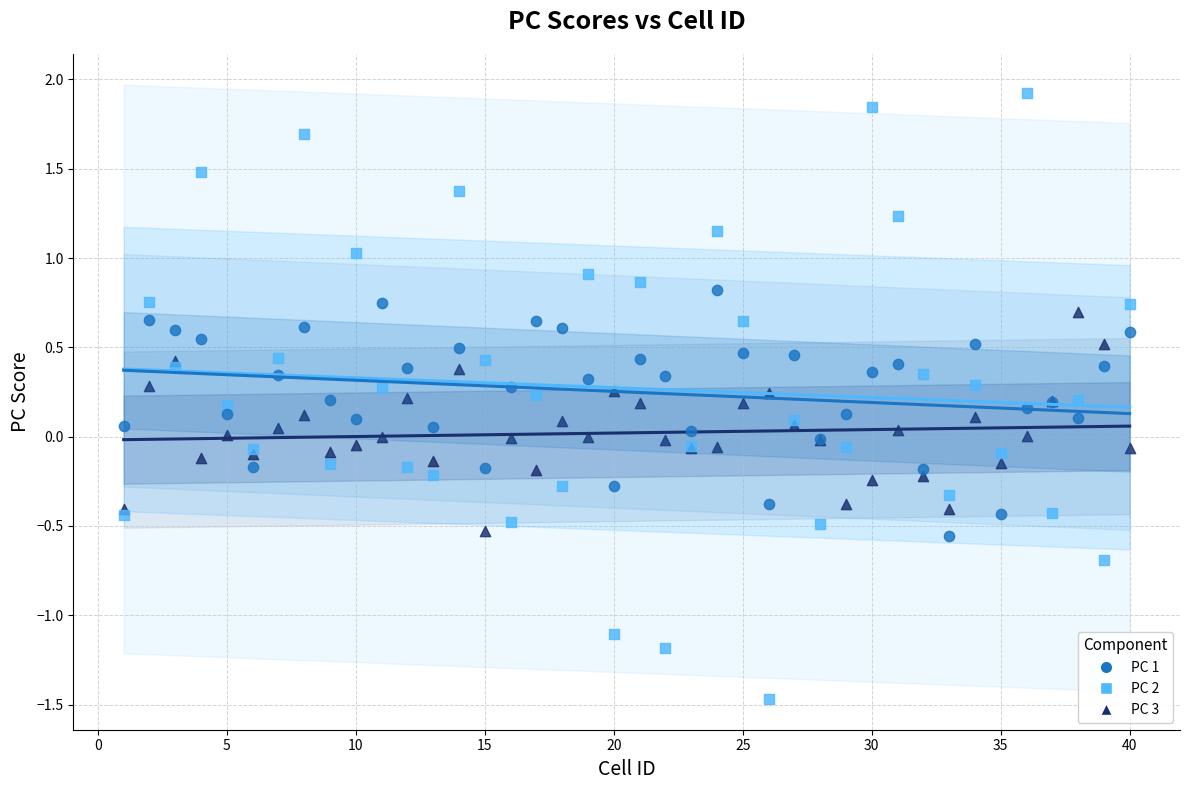

Which series contains the highest Y value?

PC 2